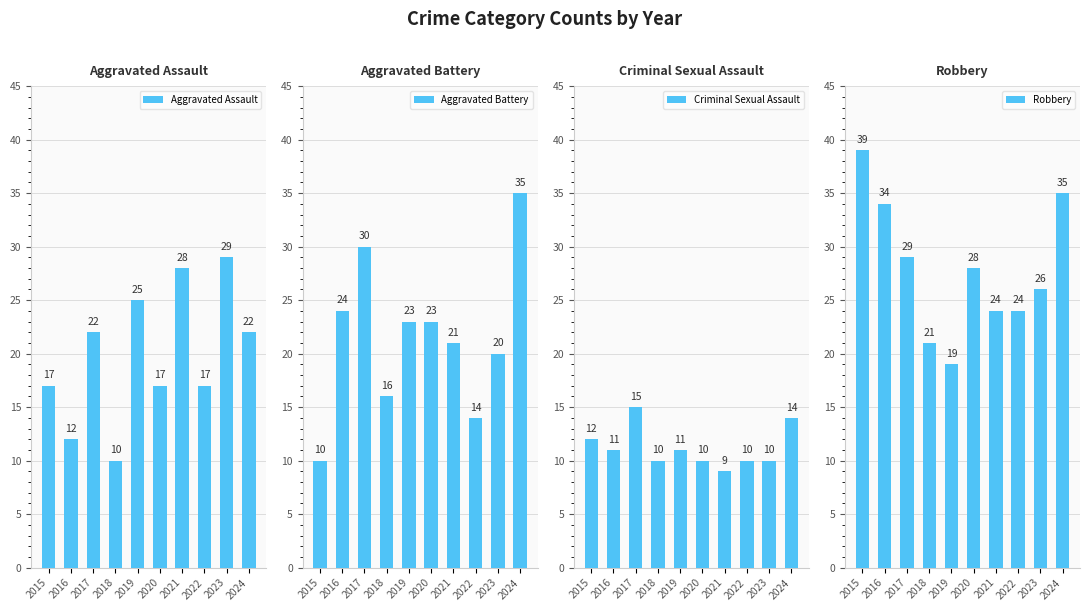

At how many categories does at least one series exceed 26?

7